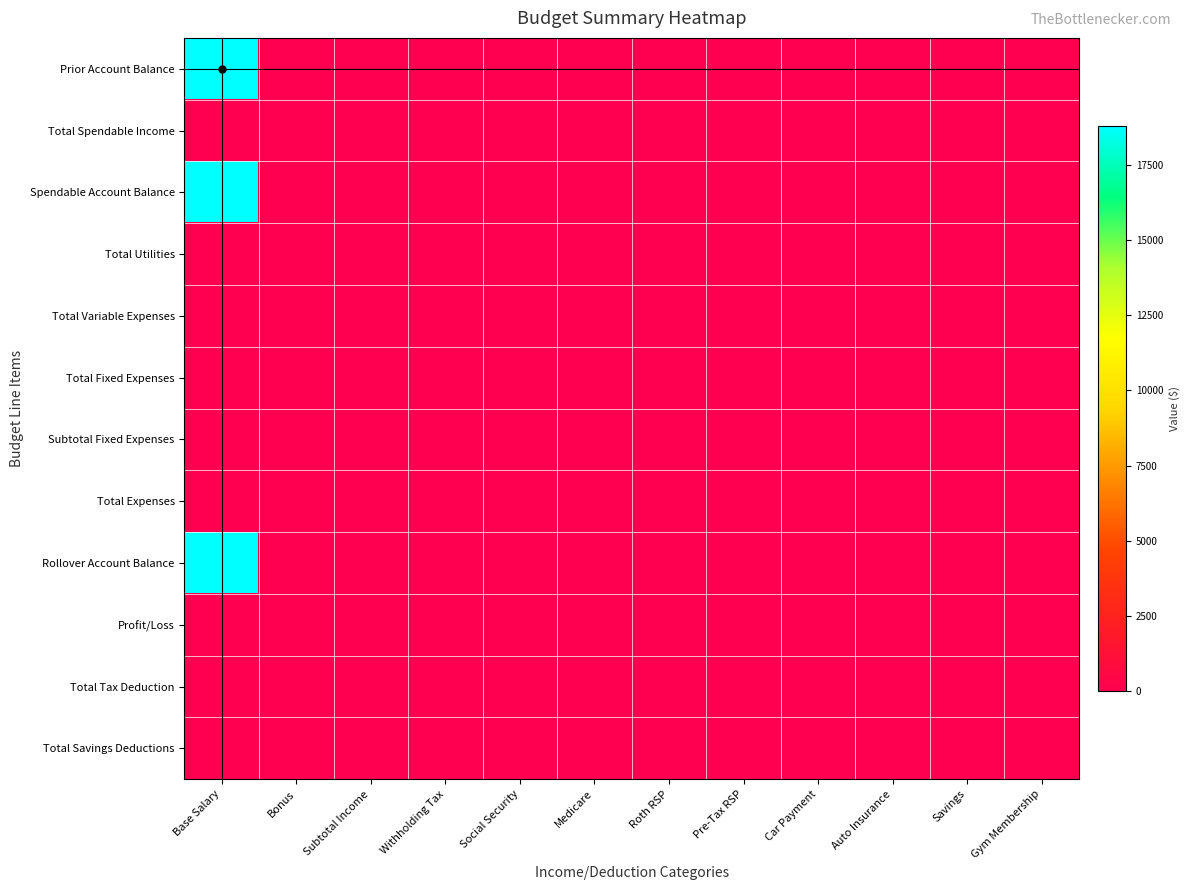

How many categories are shown in the chart?

12